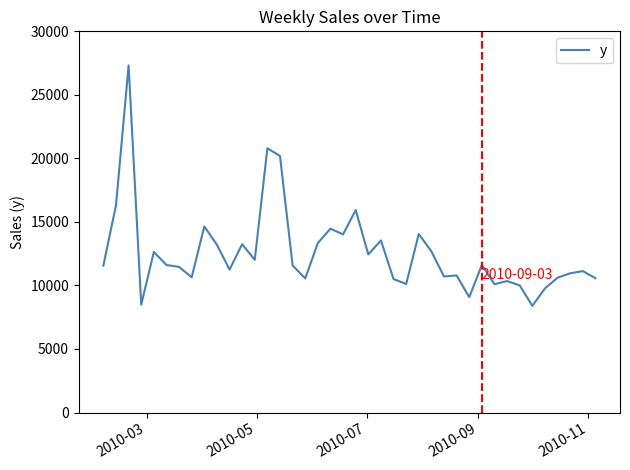

What is the greatest value displayed?

27318.6